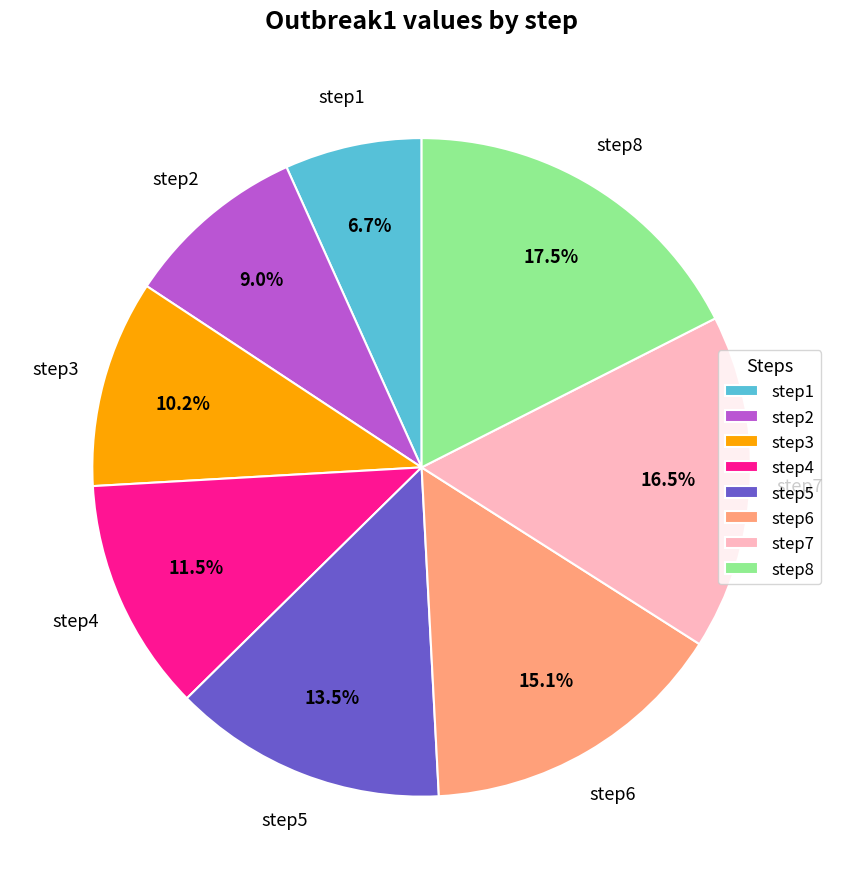

What percentage is NOT represented by step8?

82.5%